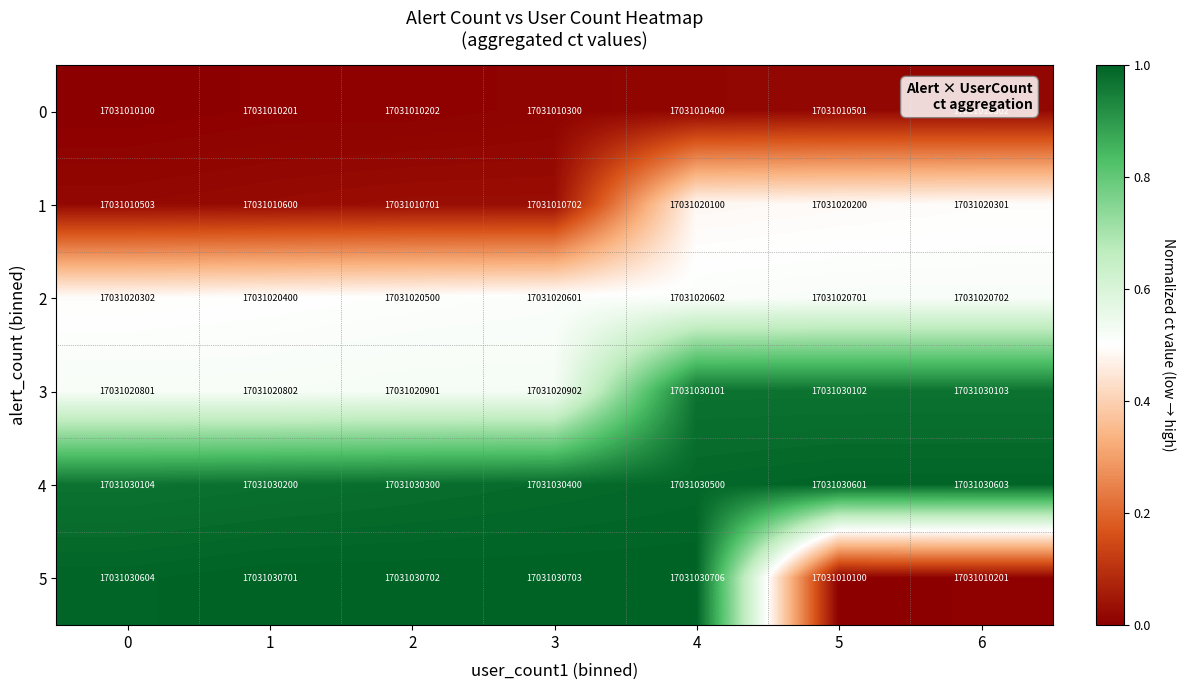

Which series has the largest total across all categories?

4